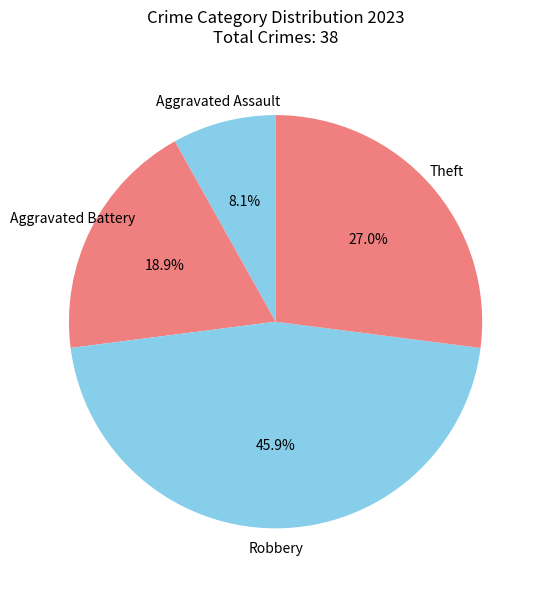

Between Aggravated Battery and Robbery, which is larger?

Robbery